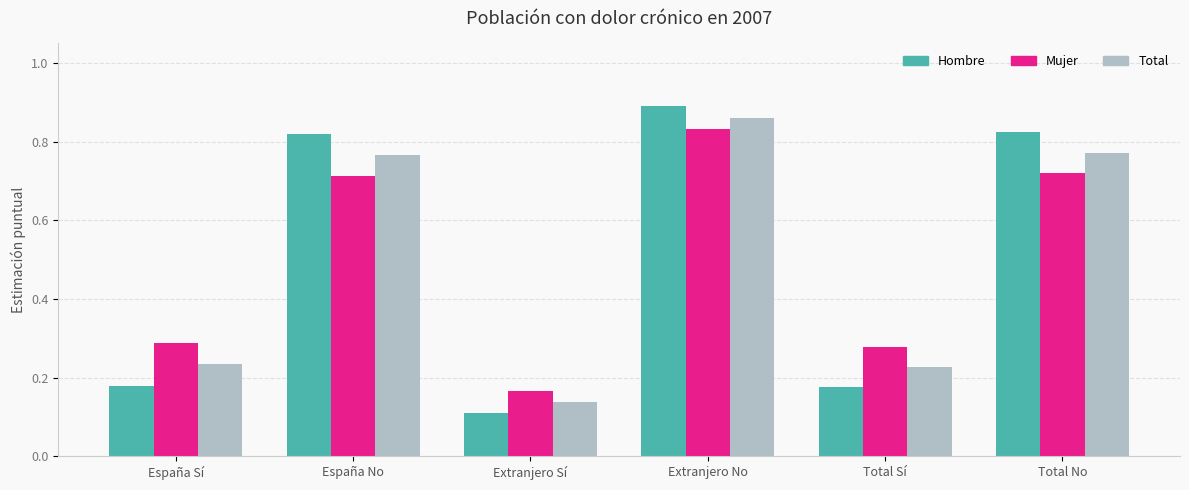

At which category does the chart reach its minimum across all series?

Extranjero Sí